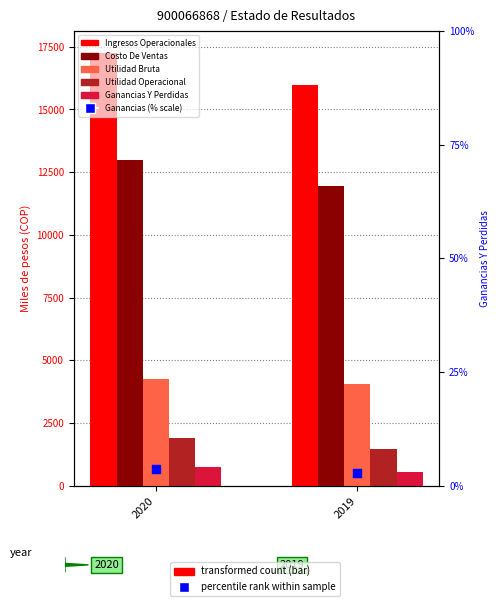

At how many categories does at least one series exceed 14962?

2